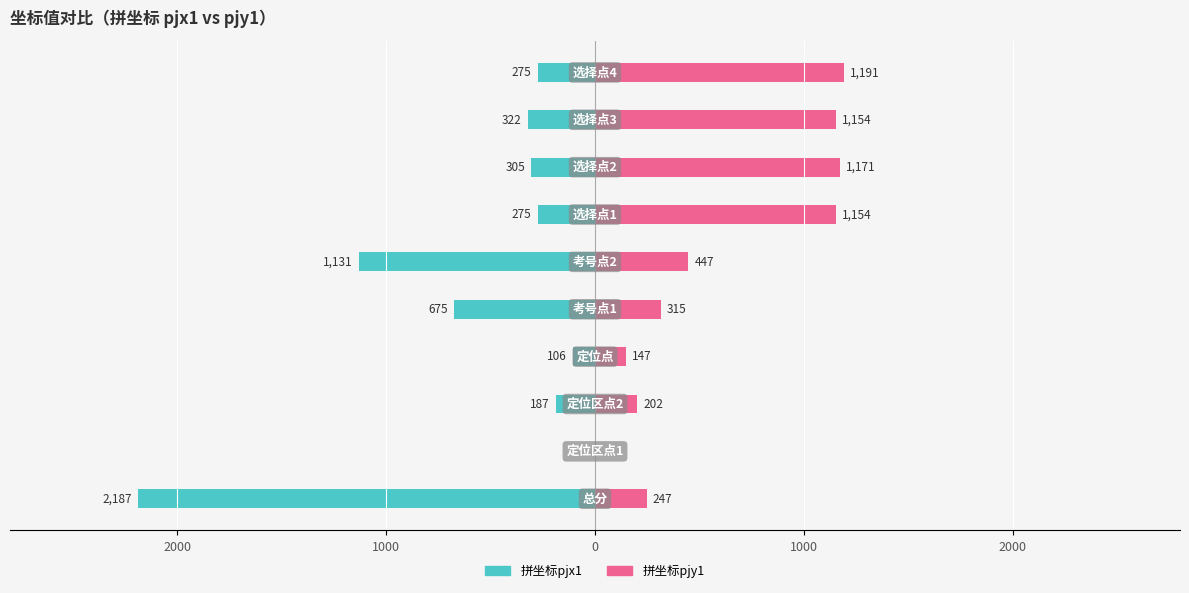

How many values in the 拼坐标pjy1 series exceed 447?

4